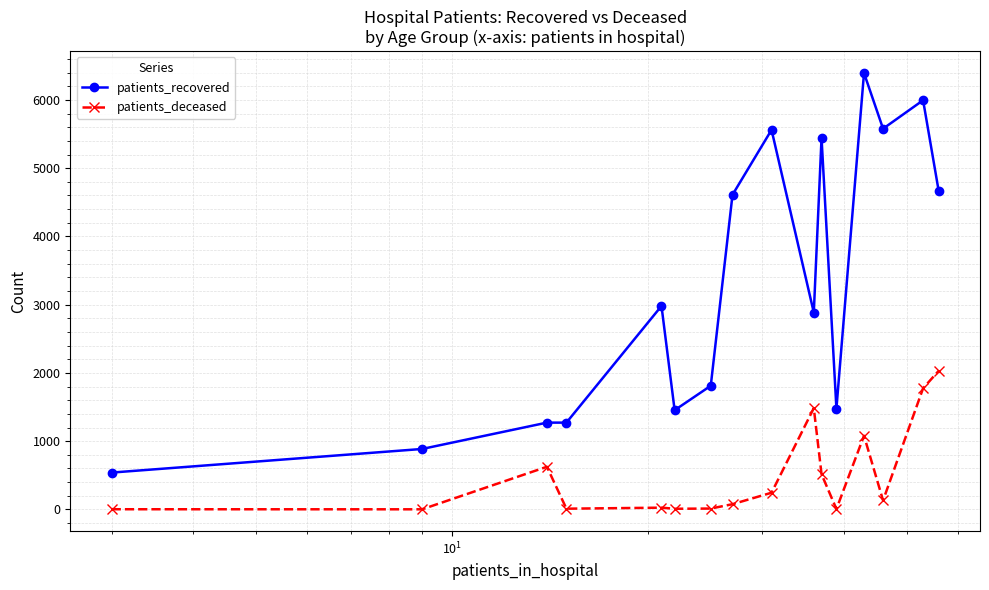

True or false: patients_recovered and patients_deceased cross at least once.

False